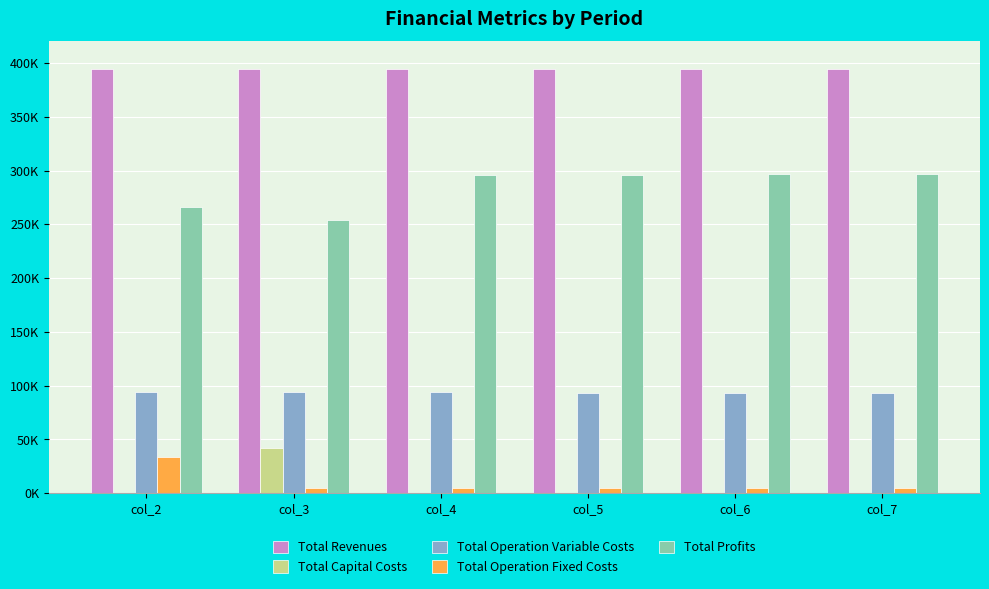

Reading right to left, list all the values displayed in this chart.

Total Revenues: col_7=394043.4	col_6=394043.4	col_5=394043.4	col_4=394043.4	col_3=394043.4	col_2=394043.4
Total Capital Costs: col_7=0.0	col_6=0.0	col_5=0.0	col_4=0.0	col_3=41600.0	col_2=0.0
Total Operation Variable Costs: col_7=92834.1	col_6=93138.5	col_5=93442.3	col_4=93745.8	col_3=94048.9	col_2=94351.5
Total Operation Fixed Costs: col_7=4371.6	col_6=4371.6	col_5=4371.6	col_4=4371.6	col_3=4371.6	col_2=33627.6
Total Profits: col_7=296837.7	col_6=296533.3	col_5=296229.4	col_4=295926.0	col_3=254022.9	col_2=266064.3